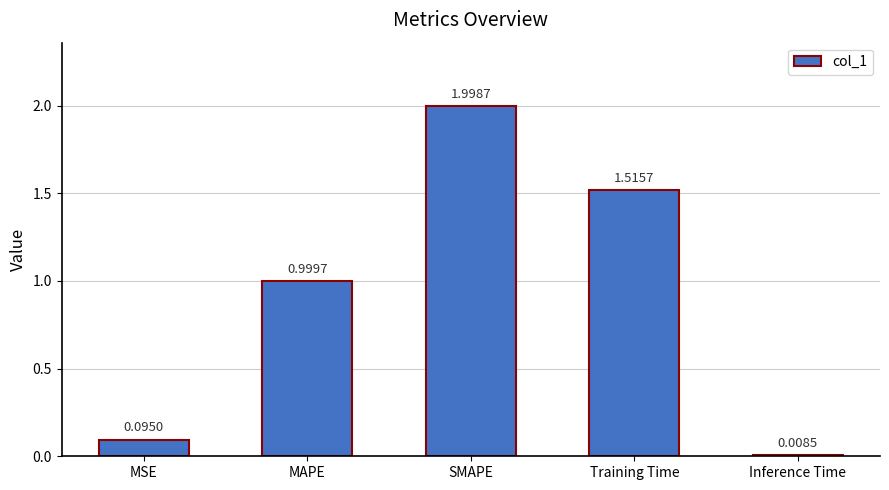

What is the difference between the values at MAPE and Training Time?

0.5